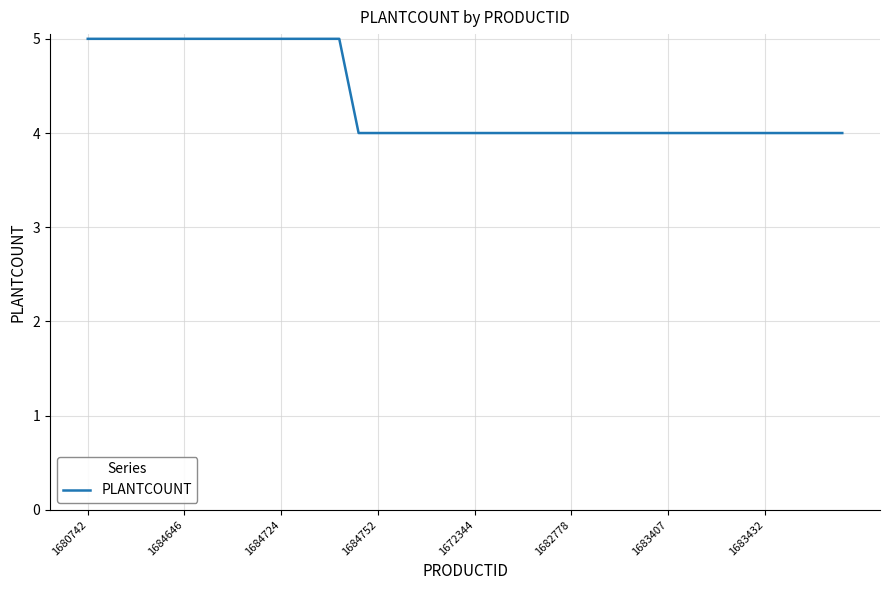

What is the minimum value shown in the chart?

4